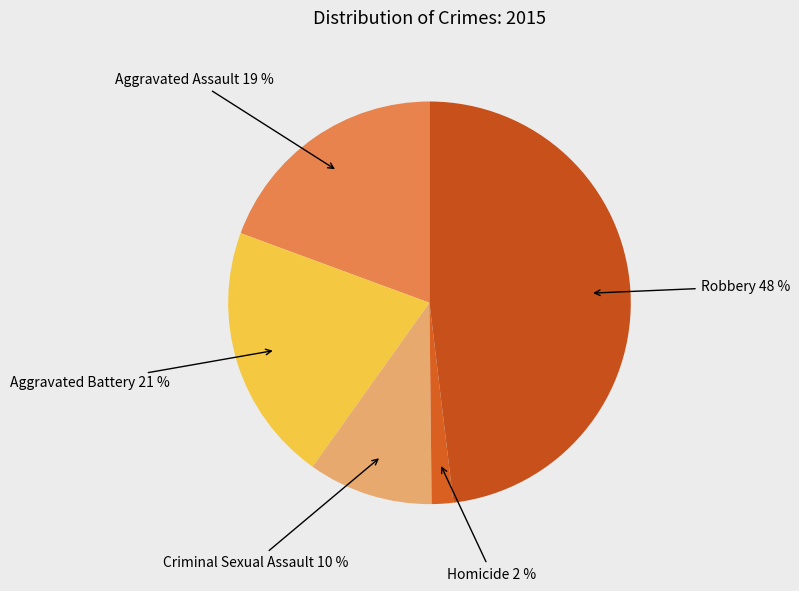

Is the sum of Homicide and Criminal Sexual Assault greater than half?

No